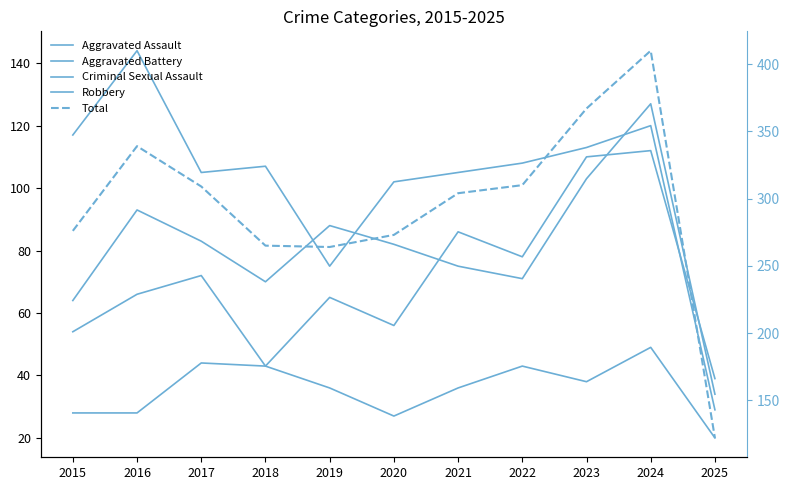

What is the average value of the Aggravated Assault series?

71